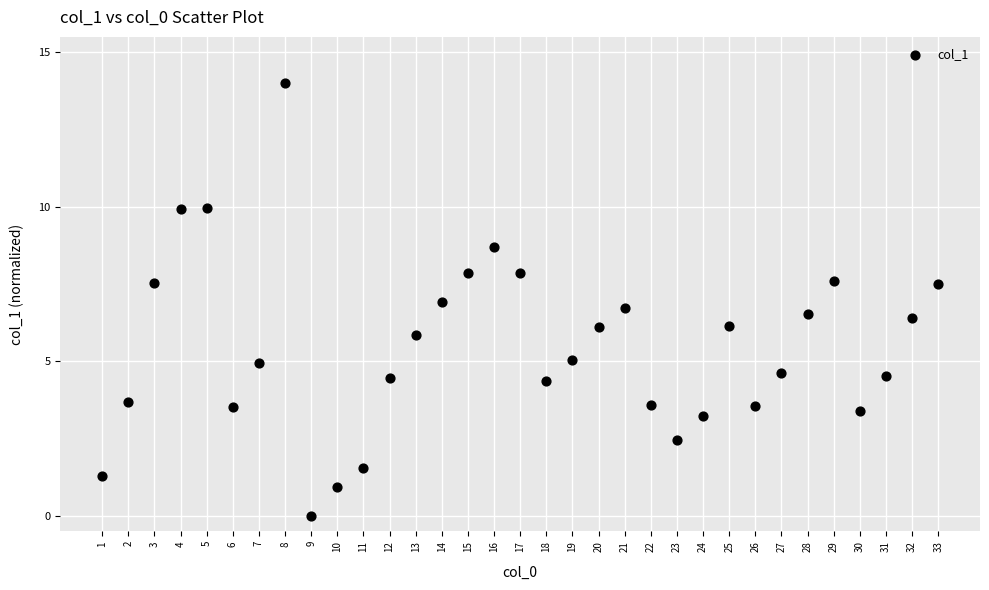

What is the range of Y values (max minus min)?

14.0